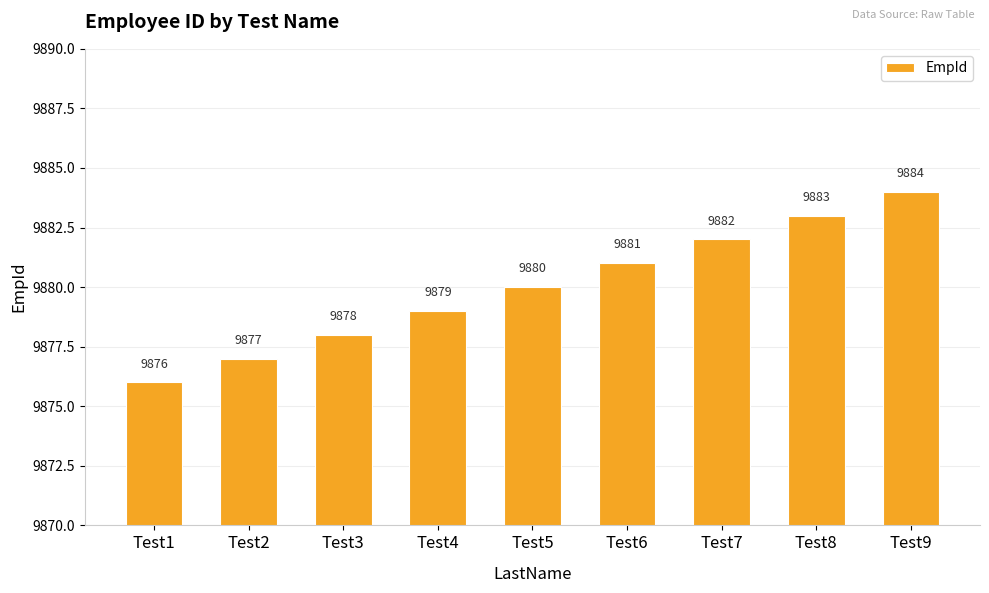

What is the value of the 3rd bar from the left?

9878